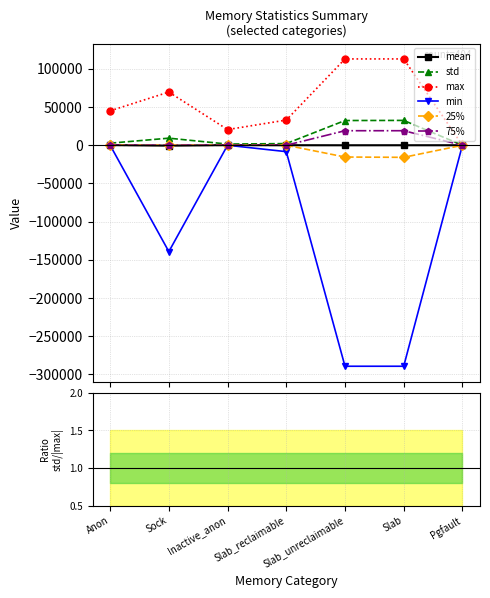

What is the difference between the second highest and minimum values in the max series?

112981.0